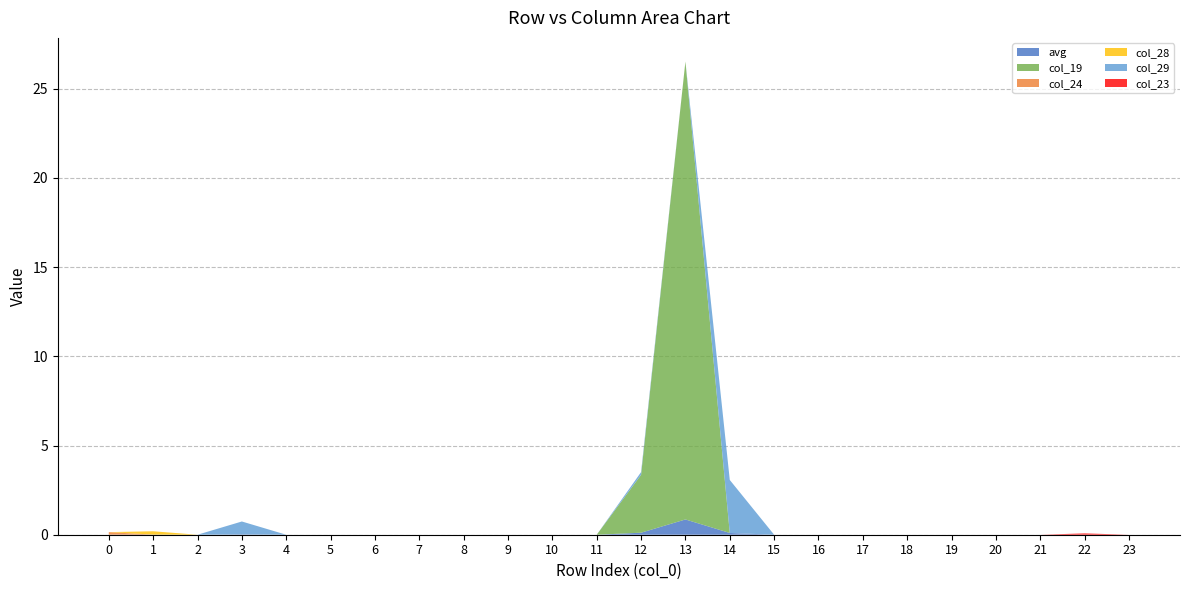

Reading left to right, list all the values displayed in this chart.

avg: 0=0.0	1=0.0	2=0.0	3=0.0	4=0.0	5=0.0	6=0.0	7=0.0	8=0.0	9=0.0	10=0.0	11=0.0	12=0.1	13=0.9	14=0.1	15=0.0	16=0.0	17=0.0	18=0.0	19=0.0	20=0.0	21=0.0	22=0.0	23=0.0
col_19: 0=0.0	1=0.0	2=0.0	3=0.0	4=0.0	5=0.0	6=0.0	7=0.0	8=0.0	9=0.0	10=0.0	11=0.0	12=3.2	13=25.7	14=0.0	15=0.0	16=0.0	17=0.0	18=0.0	19=0.0	20=0.0	21=0.0	22=0.0	23=0.0
col_24: 0=0.1	1=0.0	2=0.0	3=0.0	4=0.0	5=0.0	6=0.0	7=0.0	8=0.0	9=0.0	10=0.0	11=0.0	12=0.0	13=0.0	14=0.0	15=0.0	16=0.0	17=0.0	18=0.0	19=0.0	20=0.0	21=0.0	22=0.0	23=0.0
col_28: 0=0.0	1=0.2	2=0.0	3=0.0	4=0.0	5=0.0	6=0.0	7=0.0	8=0.0	9=0.0	10=0.0	11=0.0	12=0.0	13=0.0	14=0.0	15=0.0	16=0.0	17=0.0	18=0.0	19=0.0	20=0.0	21=0.0	22=0.0	23=0.0
col_29: 0=0.0	1=0.0	2=0.0	3=0.7	4=0.0	5=0.0	6=0.0	7=0.0	8=0.0	9=0.0	10=0.0	11=0.0	12=0.2	13=0.0	14=3.0	15=0.0	16=0.0	17=0.0	18=0.0	19=0.0	20=0.0	21=0.0	22=0.0	23=0.0
col_23: 0=0.0	1=0.0	2=0.0	3=0.0	4=0.0	5=0.0	6=0.0	7=0.0	8=0.0	9=0.0	10=0.0	11=0.0	12=0.0	13=0.0	14=0.0	15=0.0	16=0.0	17=0.0	18=0.0	19=0.0	20=0.0	21=0.0	22=0.1	23=0.0